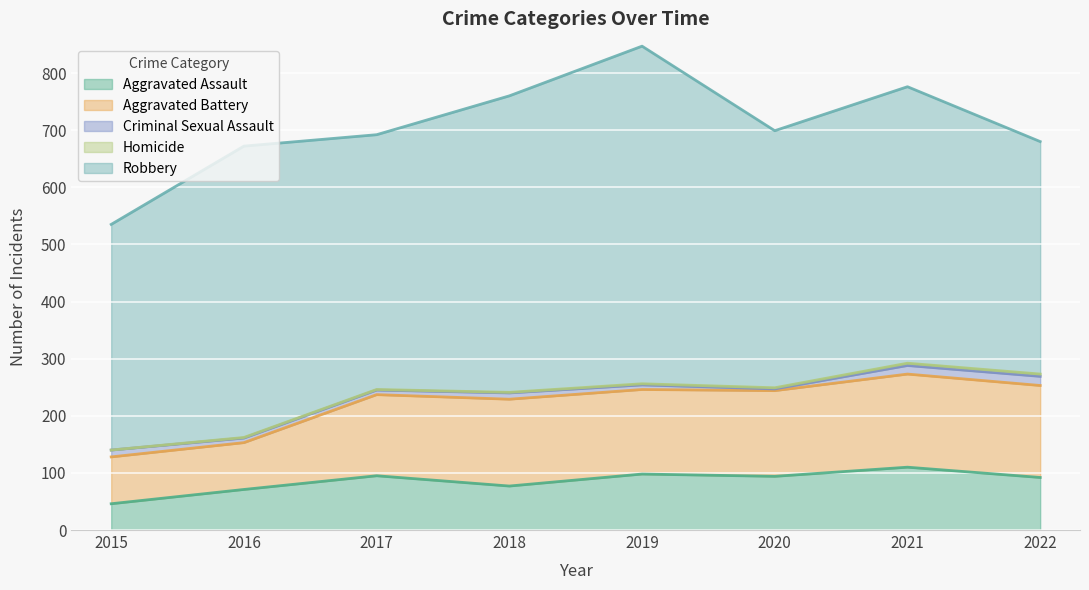

Rank the series at 2016 from lowest to highest value.

Homicide, Criminal Sexual Assault, Aggravated Assault, Aggravated Battery, Robbery